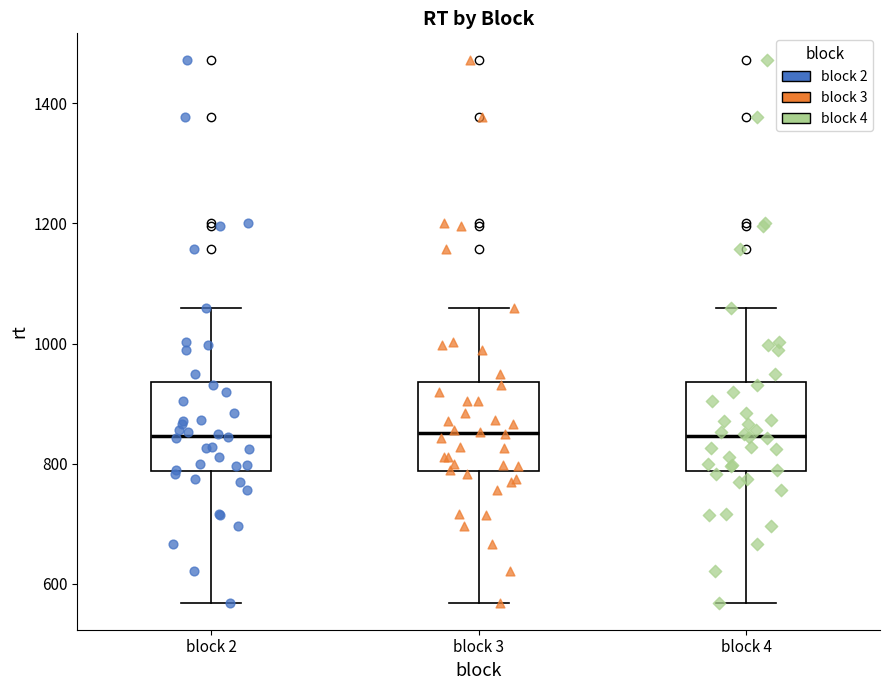

Reading left to right, transcribe this box plot: for each box, give where its median line is, the range the box spans, and where its two whiskers end, as read against the y-axis. The values are not printed on the chart, so give them approximately, as read against the axis.

block 2: median 840, box 780 to 940, whiskers 560 to 1060
block 3: median 860, box 780 to 940, whiskers 560 to 1060
block 4: median 840, box 780 to 940, whiskers 560 to 1060